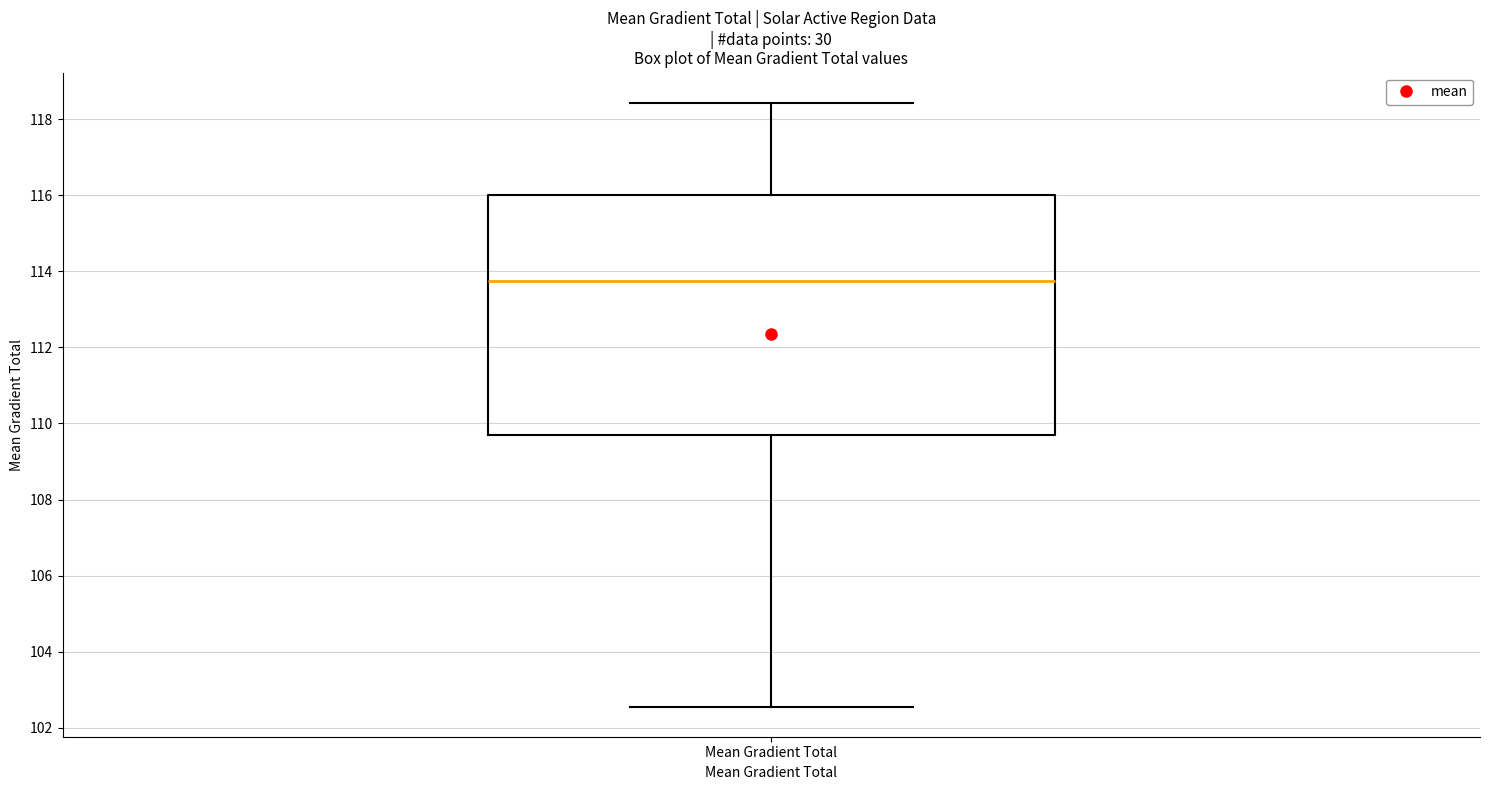

Where does the lower whisker of the box for Mean Gradient Total end on the y-axis? The values are not printed on the chart, so give them approximately, as read against the axis.

102.6